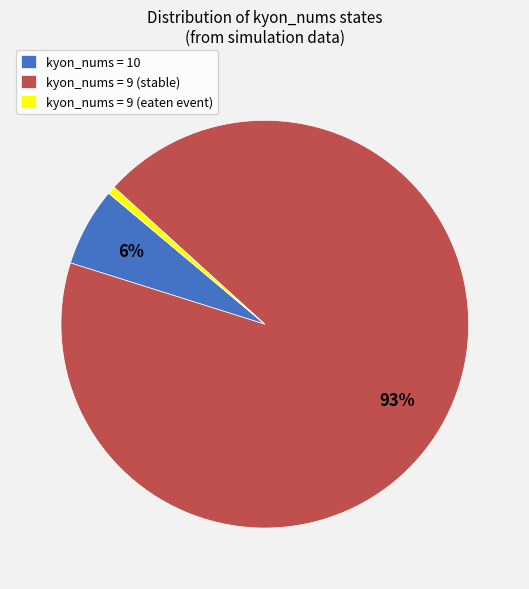

Do kyon_nums = 9 (stable) and kyon_nums = 9 (eaten event) together represent more than half of the pie?

Yes